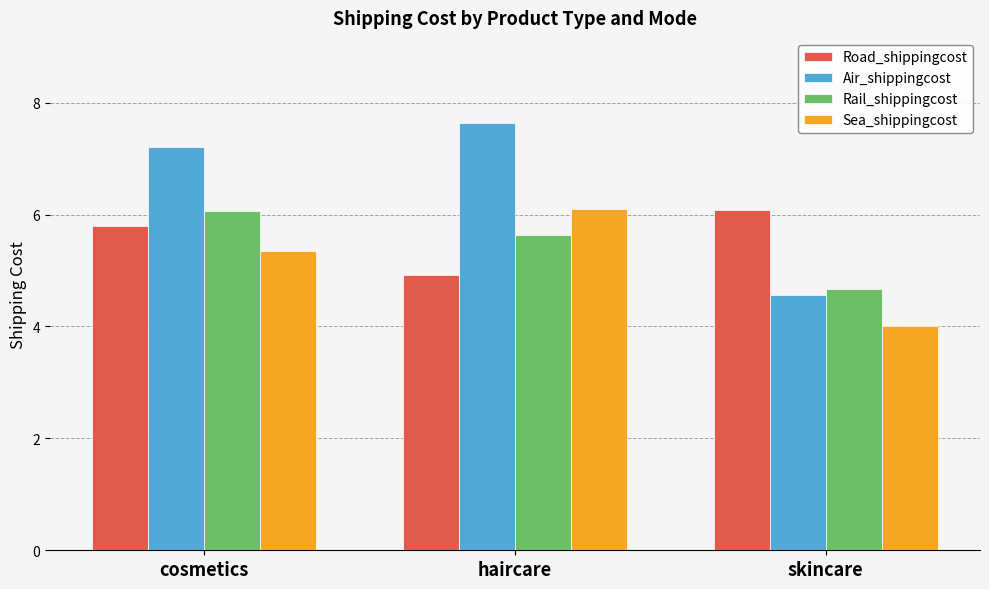

What is the total value across all series at haircare?

24.3